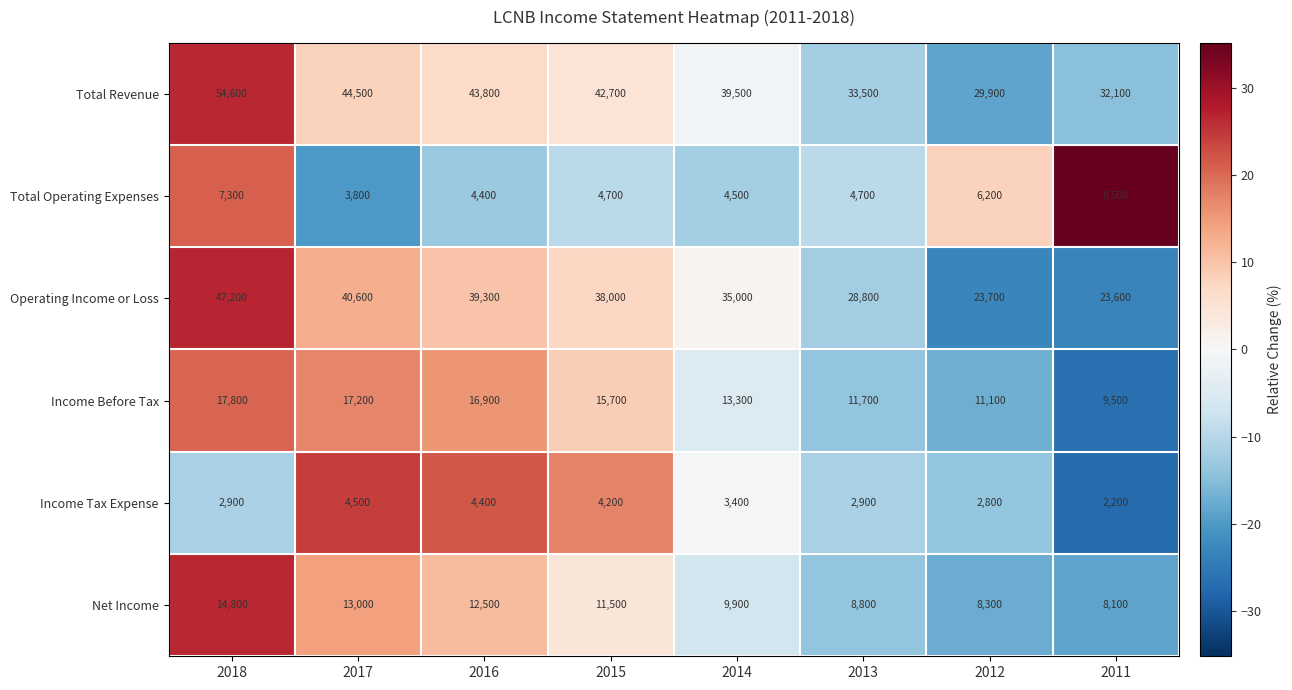

What is the total value across all series at 2013?

90400